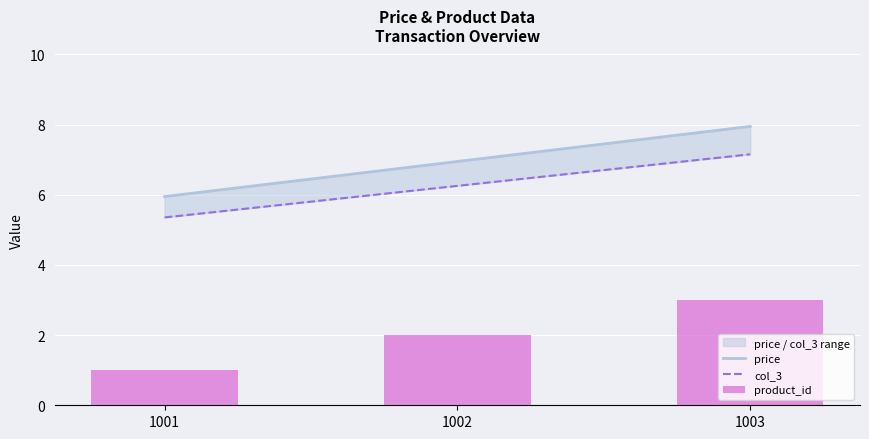

Reading left to right, list all the values displayed in this chart.

price: 6.0	7.0	8.0
col_3: 5.4	6.3	7.2
product_id: 1.0	2.0	3.0